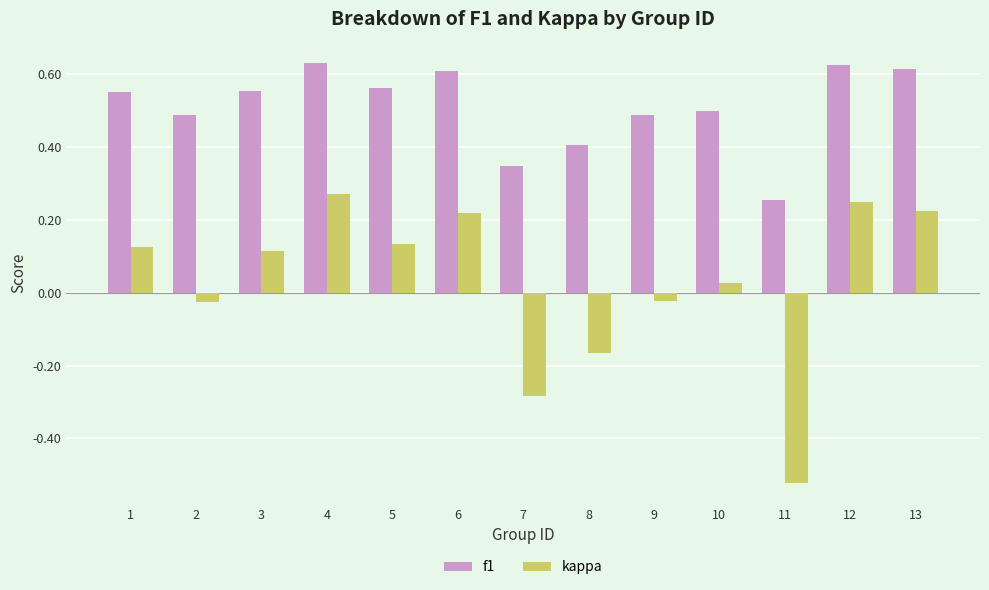

What is the spread (max minus min) of values at 12?

0.4